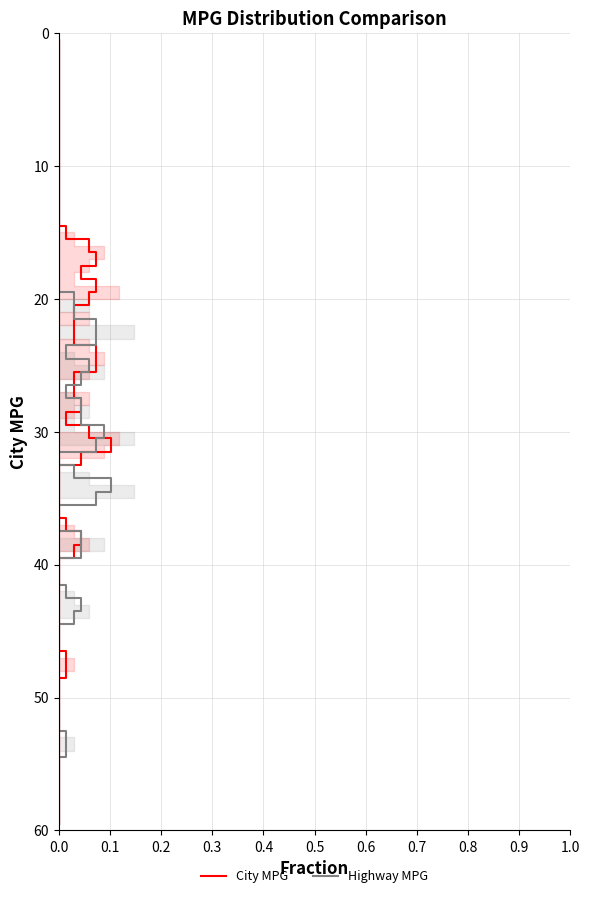

Reading left to right, extract all data points from this chart.

City MPG: 47=47	38=38	38=38	37=37	31=31	31=31	31=31	30=30	30=30	30=30	30=30	27=27	27=27	24=24	24=24	24=24	23=23	21=21	21=21	19=19	19=19	19=19	18=18	17=17	16=16	16=16	15=15	25=25	28=28	25=25	23=23	19=19	17=17	16=16
Highway MPG: 47=53	38=43	38=43	37=42	31=38	31=38	31=38	30=34	30=34	30=34	30=34	27=33	27=33	24=30	24=30	24=30	23=29	21=28	21=27	19=25	19=25	19=25	18=22	17=22	16=22	16=22	15=20	25=30	28=34	25=30	23=28	19=24	17=22	16=20